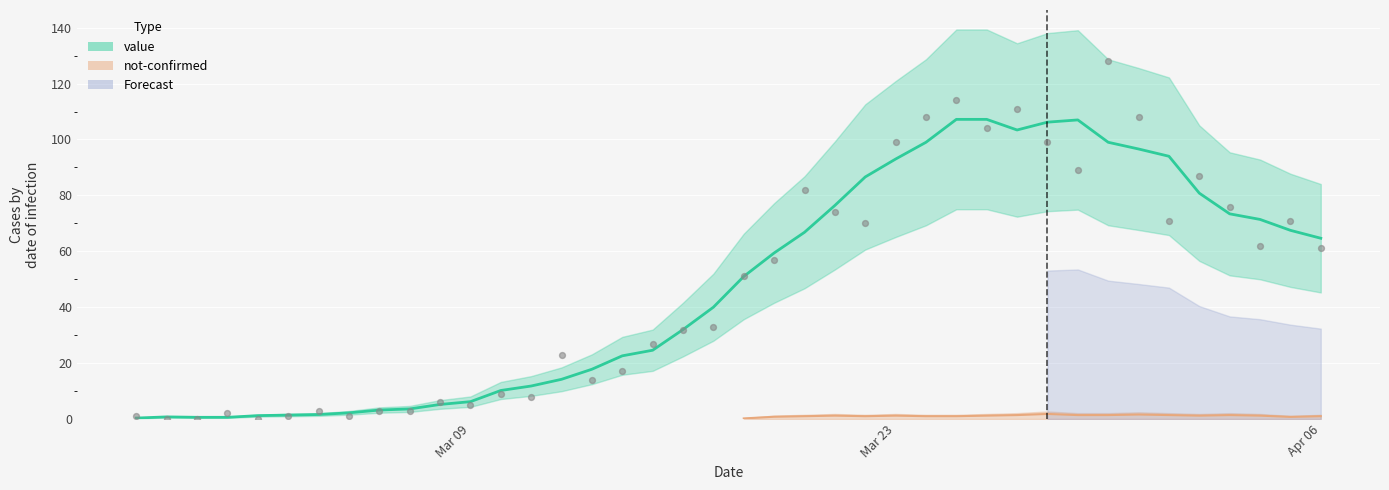

What is the change in value from 2020-02-27 to 2020-02-28?

-1